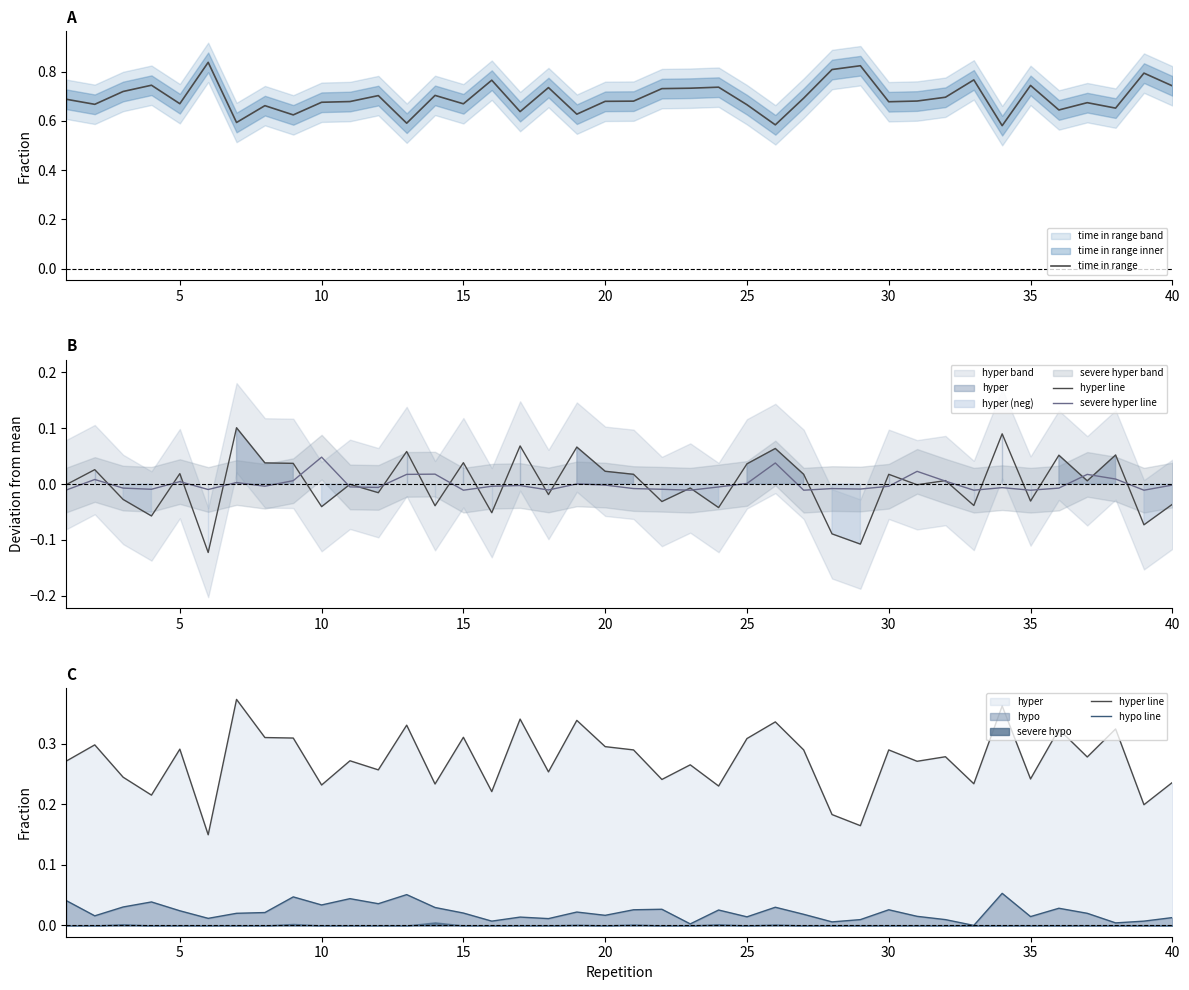

True or false: time in range has a value of 0.7 at 25.

True